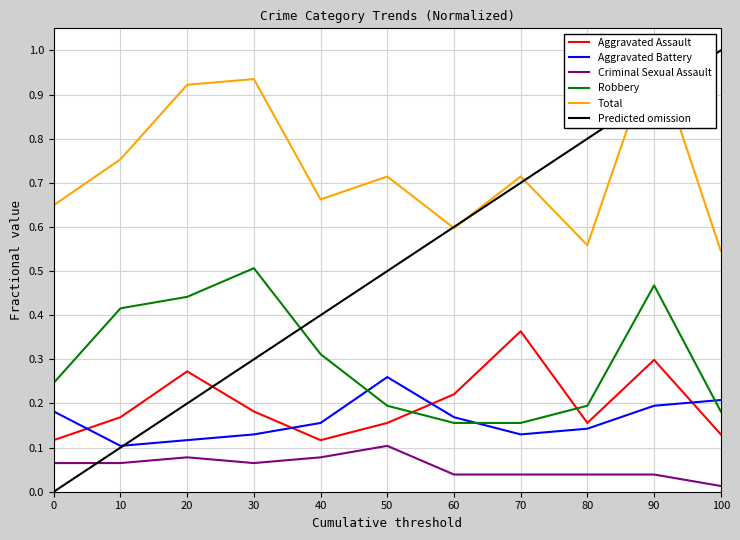

Which series has the largest total across all categories?

Total